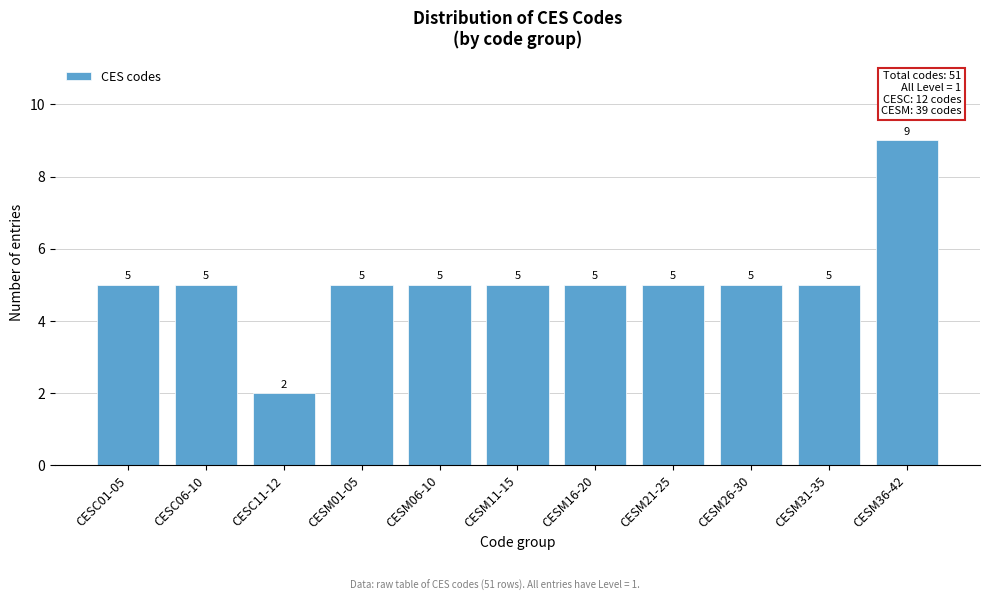

Reading right to left, transcribe all the data shown in this chart.

9	5	5	5	5	5	5	5	2	5	5